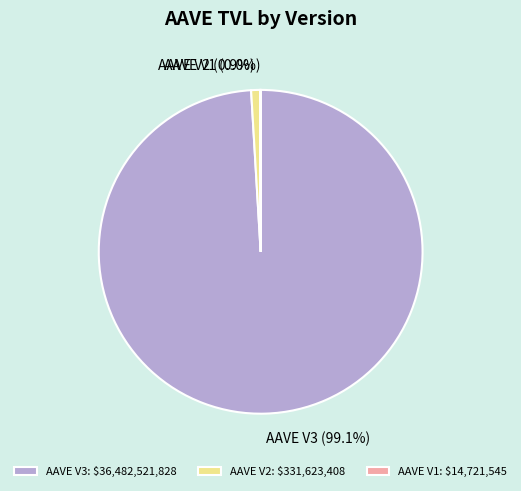

What portion of the pie excludes AAVE V3?

0.9%